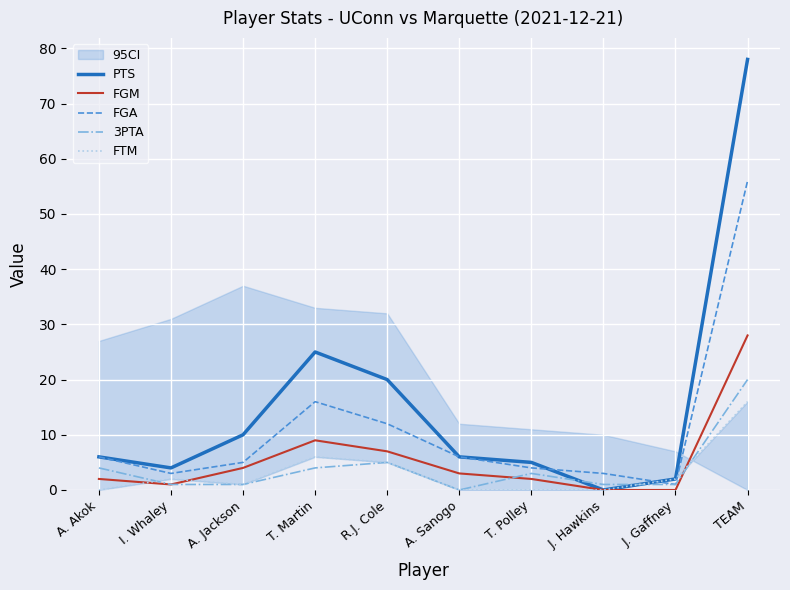

Reading left to right, transcribe all the data shown in this chart.

PTS: 6	4	10	25	20	6	5	0	2	78
FGM: 2	1	4	9	7	3	2	0	0	28
FGA: 6	3	5	16	12	6	4	3	1	56
3PTA: 4	1	1	4	5	0	3	1	1	20
FTM: 0	2	1	6	5	0	0	0	2	16